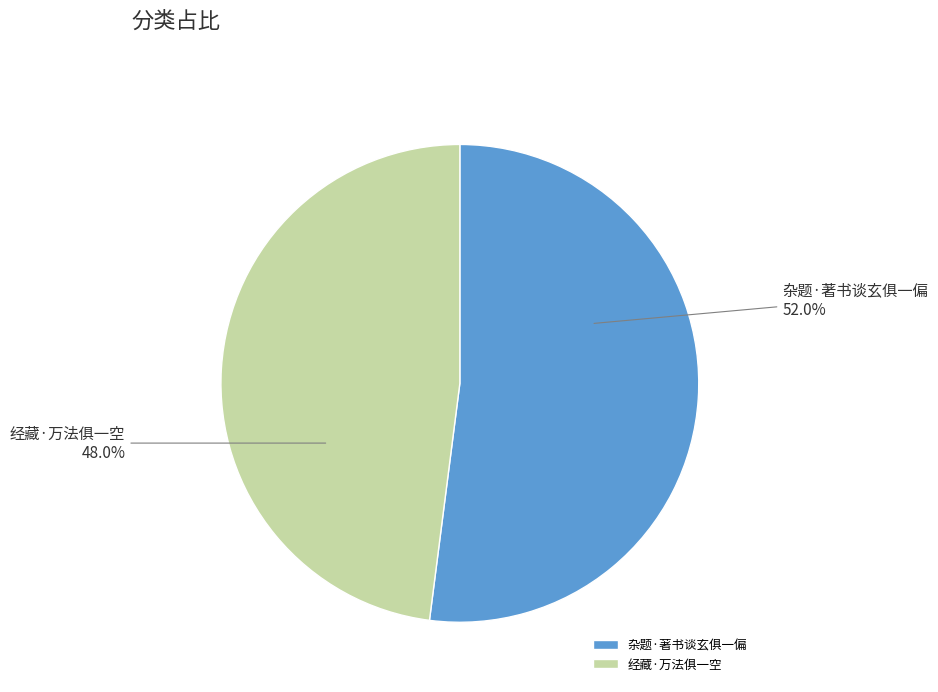

Which slice represents more than half of the pie?

杂题·著书谈玄俱一偏